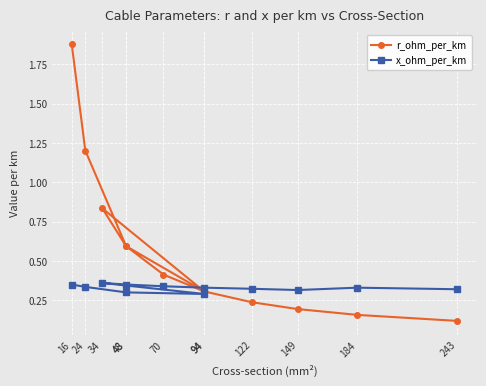

At which category does x_ohm_per_km reach its first local peak?

34